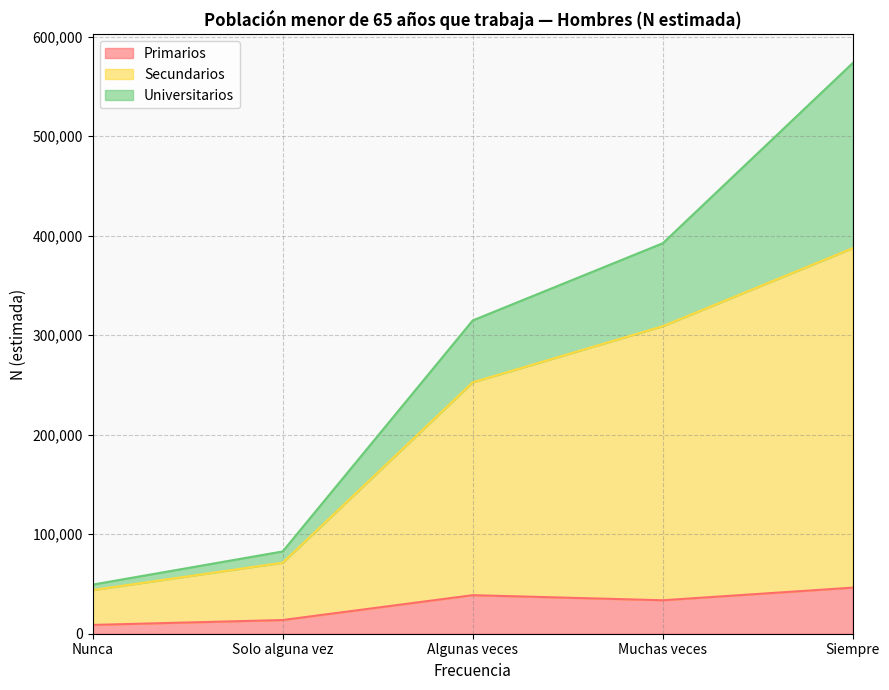

Where is Secundarios nearest to the value 215689?

Algunas veces